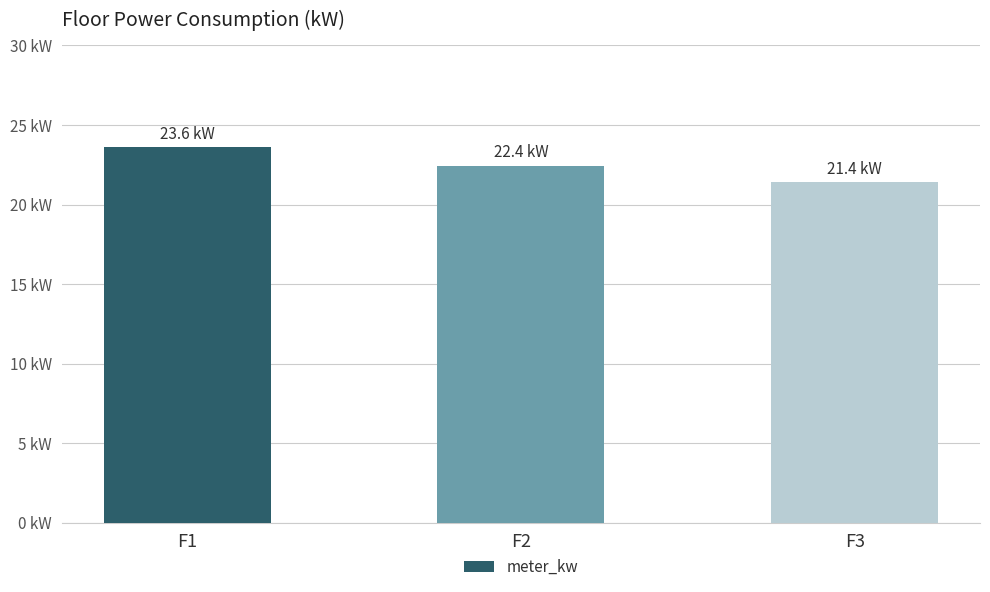

How many values are between 21 and 23?

2